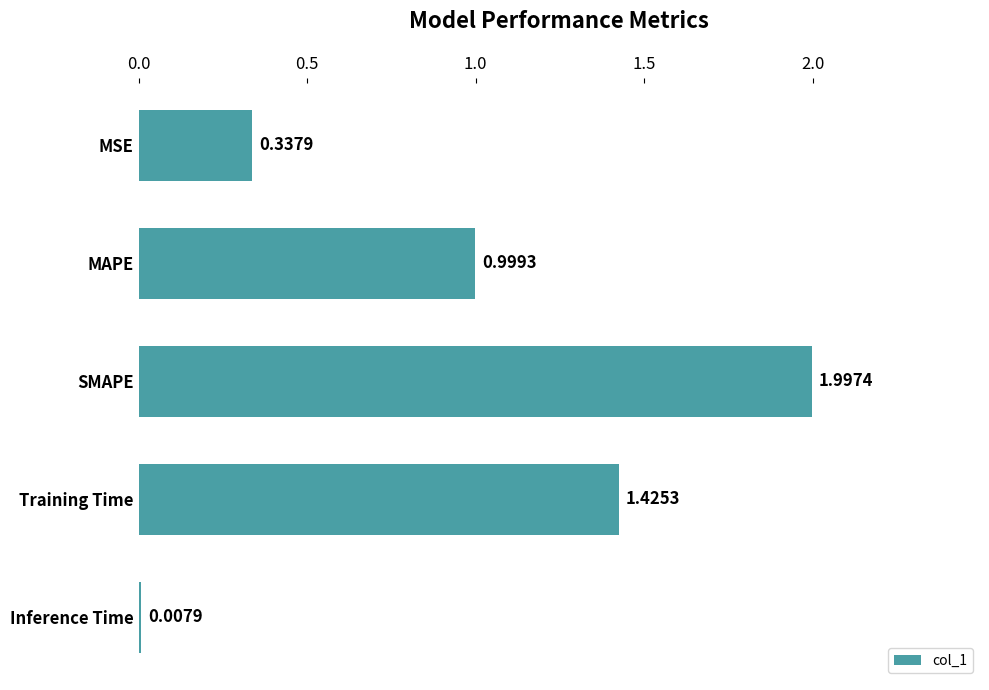

What is the label of the 4th bar from the bottom?

MAPE